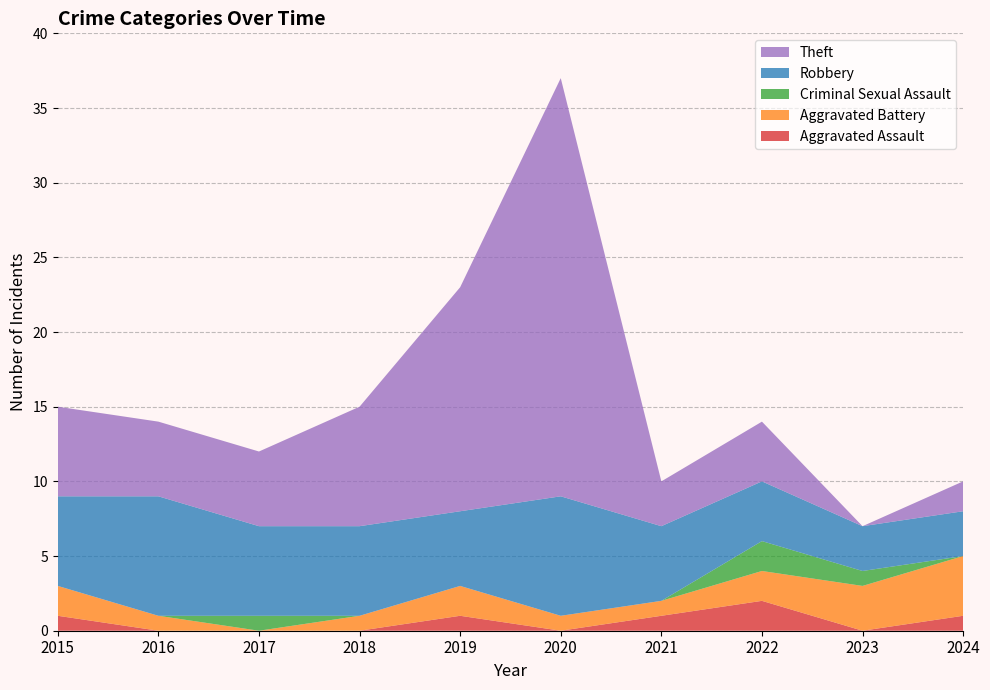

Reading right to left, list all the values displayed in this chart.

Aggravated Assault: 1	0	2	1	0	1	0	0	0	1
Aggravated Battery: 4	3	2	1	1	2	1	0	1	2
Criminal Sexual Assault: 0	1	2	0	0	0	0	1	0	0
Robbery: 3	3	4	5	8	5	6	6	8	6
Theft: 2	0	4	3	28	15	8	5	5	6